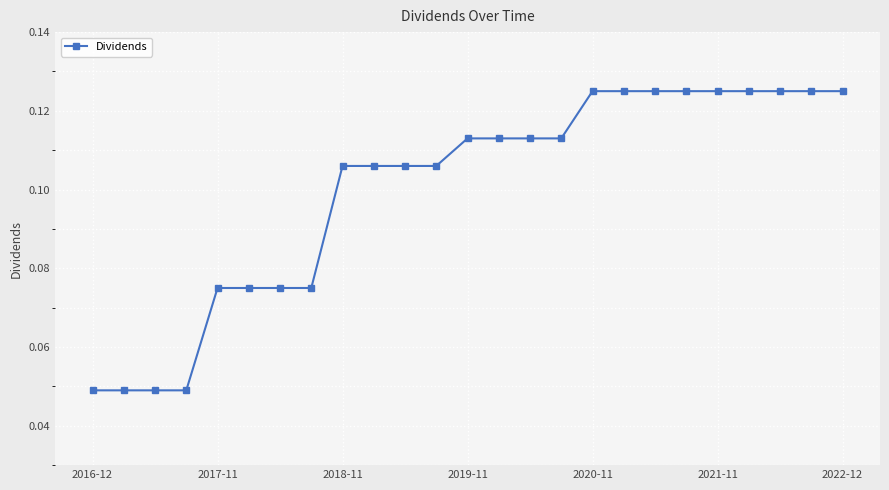

How many values are between 0 and 1?

25